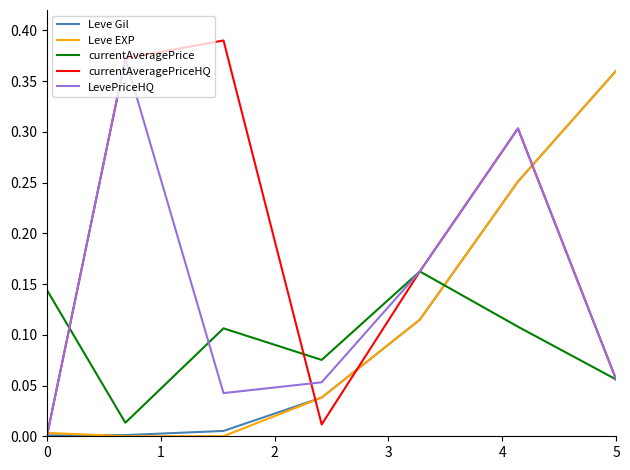

Which series has the largest total across all categories?

currentAveragePriceHQ